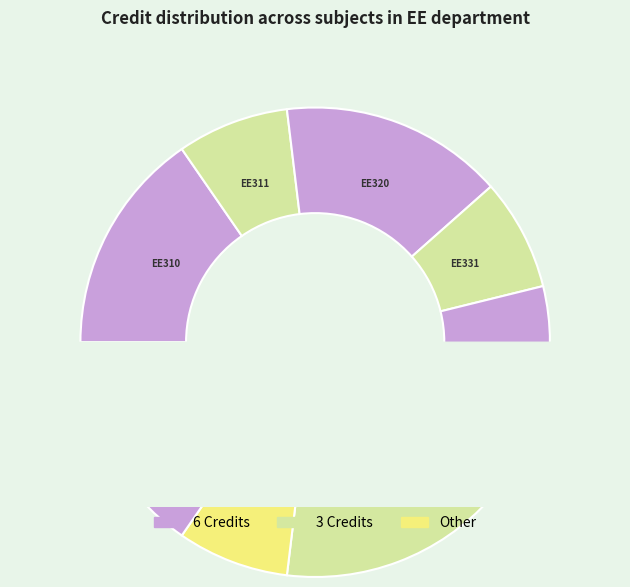

To the nearest percent, what portion does EE331 represent?

8%